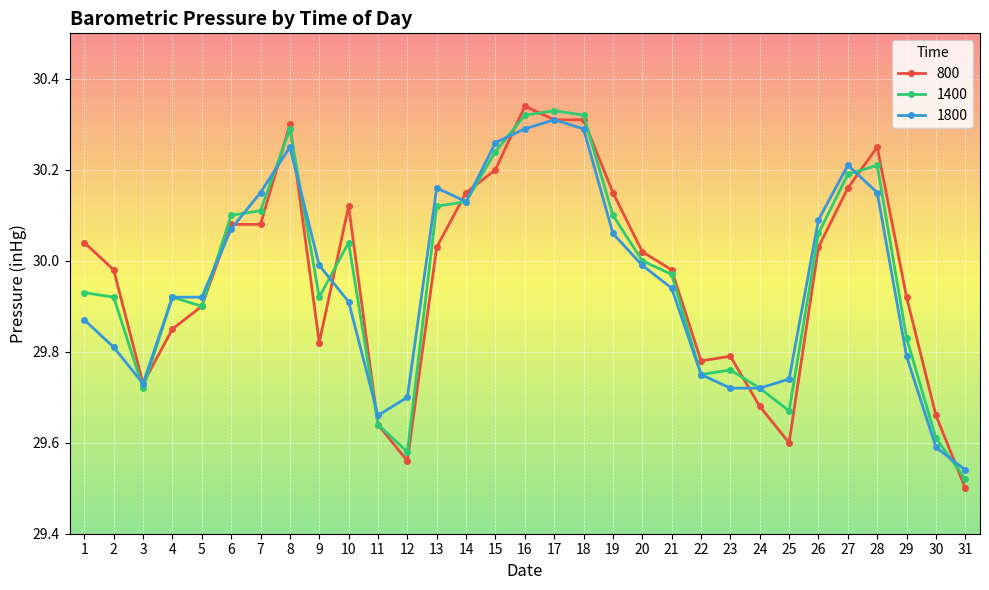

What is the difference between the maximum and minimum values in the 1800 series?

0.8